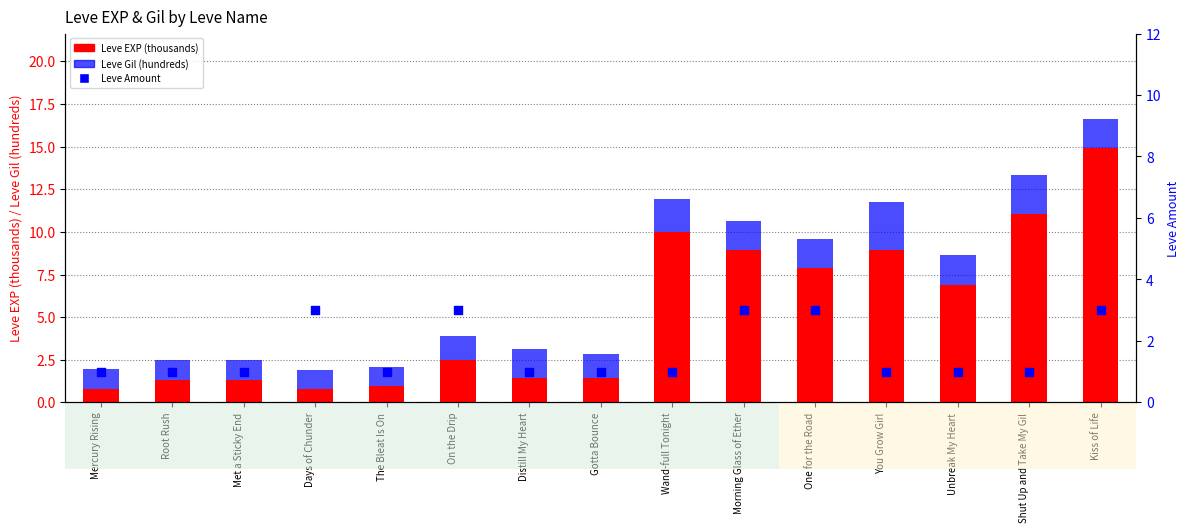

What is the total value across all series at On the Drip?

6.9